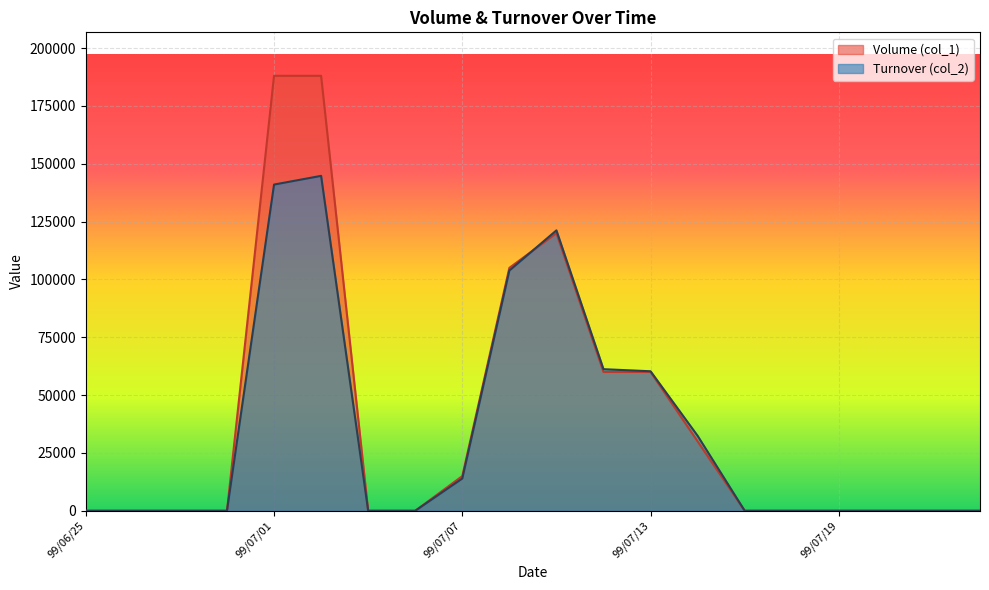

What is the difference between the Turnover (col_2) values at 99/07/08 and 99/07/06?

103850